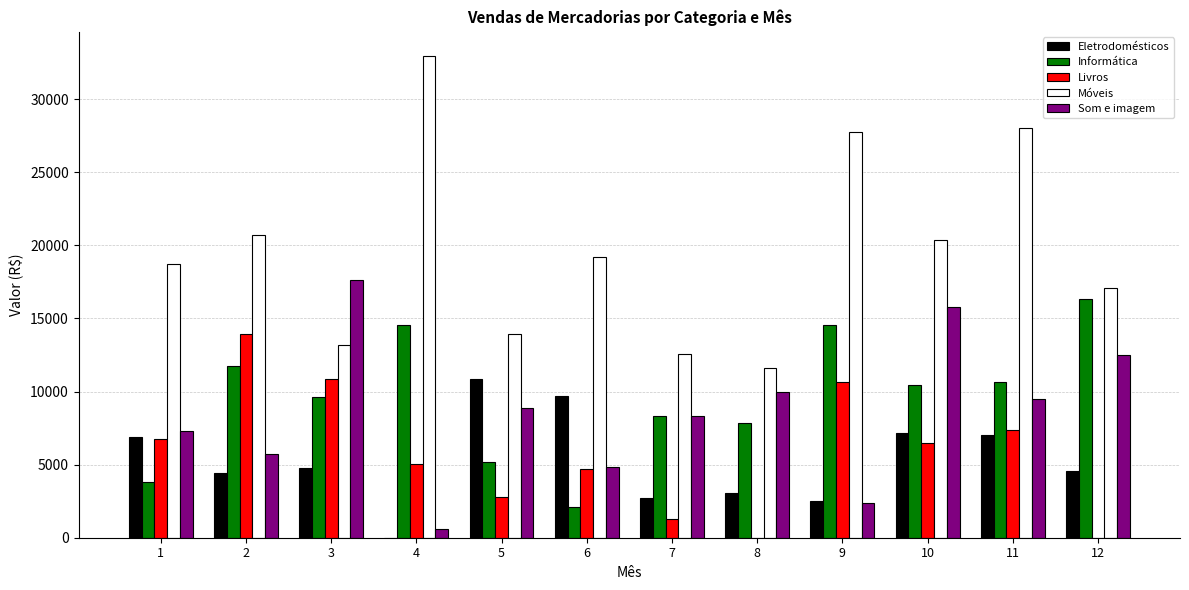

What are all the series names shown in the legend?

Eletrodomésticos, Informática, Livros, Móveis, Som e imagem